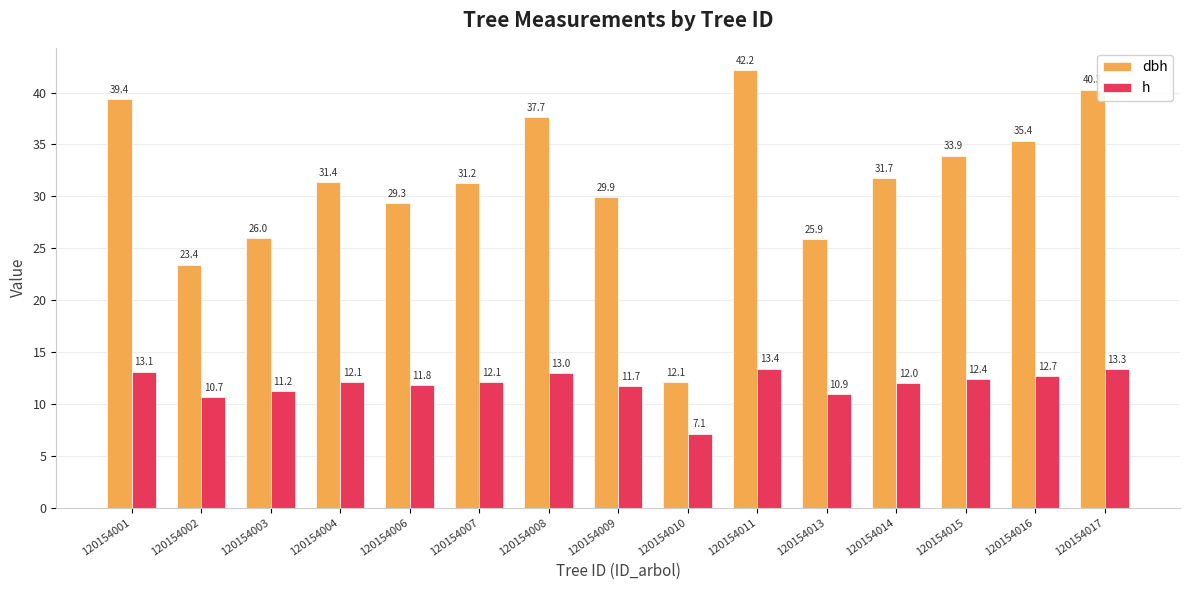

Between 120154004 and 120154006, which series saw the biggest shift?

dbh